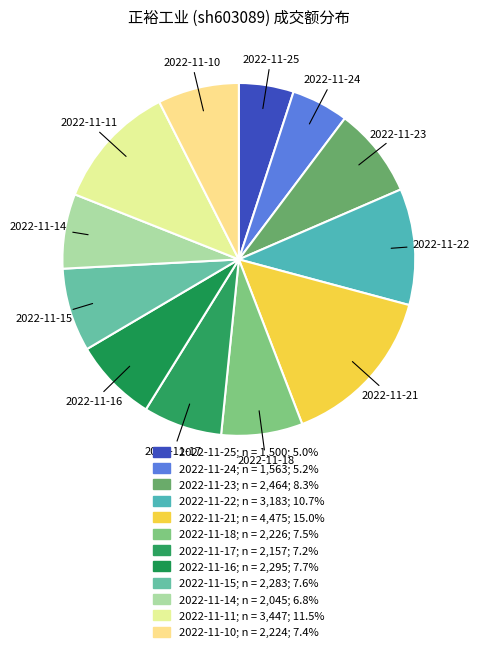

Is it true that 2022-11-17 is 1% of the pie?

False